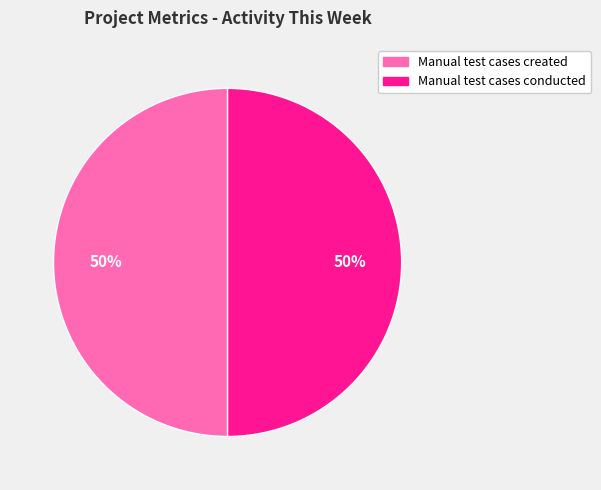

To the nearest percent, what is the average slice percentage?

50%